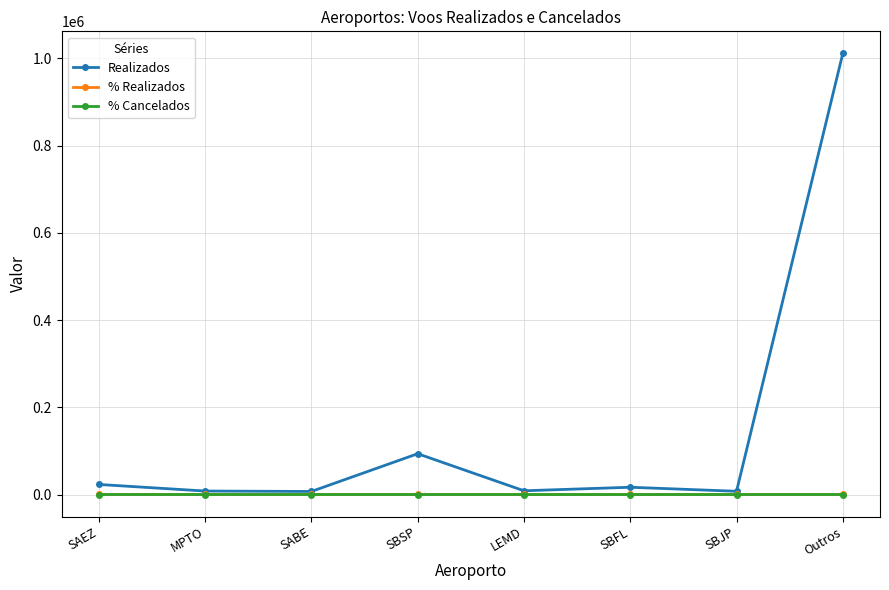

Which series has the largest range (max minus min)?

Realizados